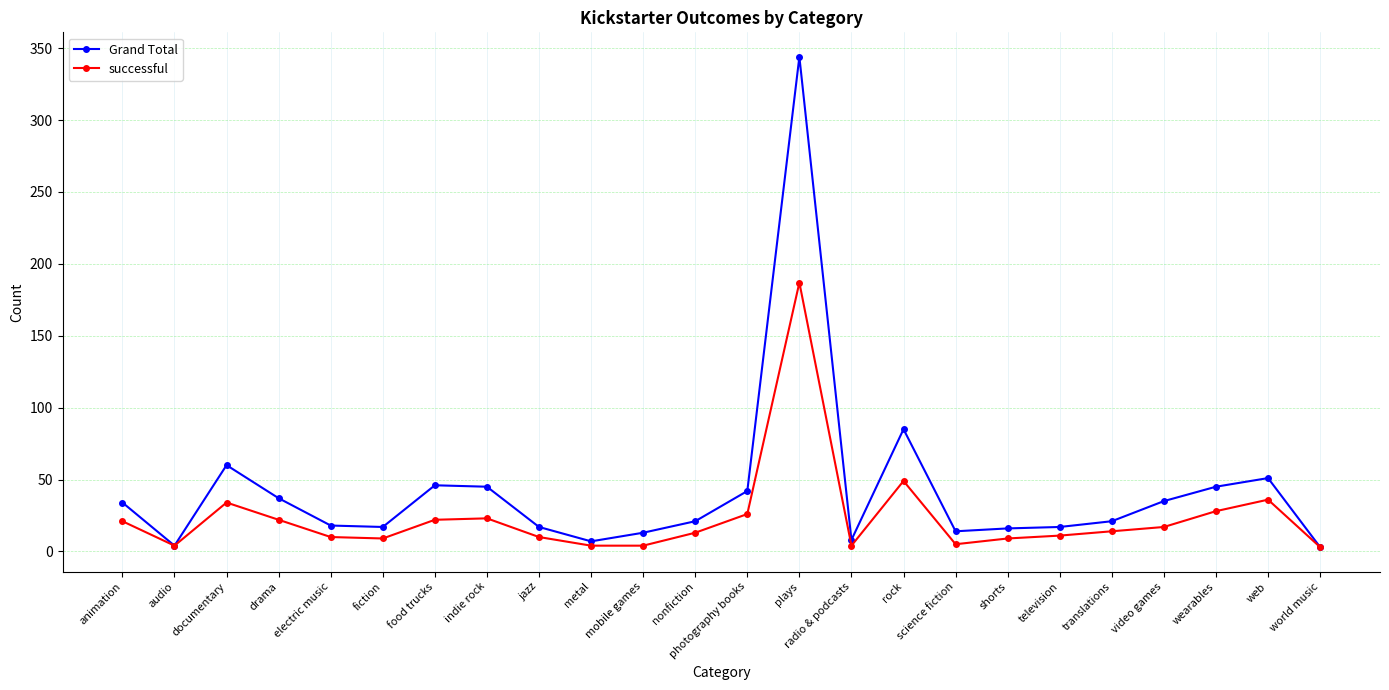

At which category does successful reach its first local valley?

audio